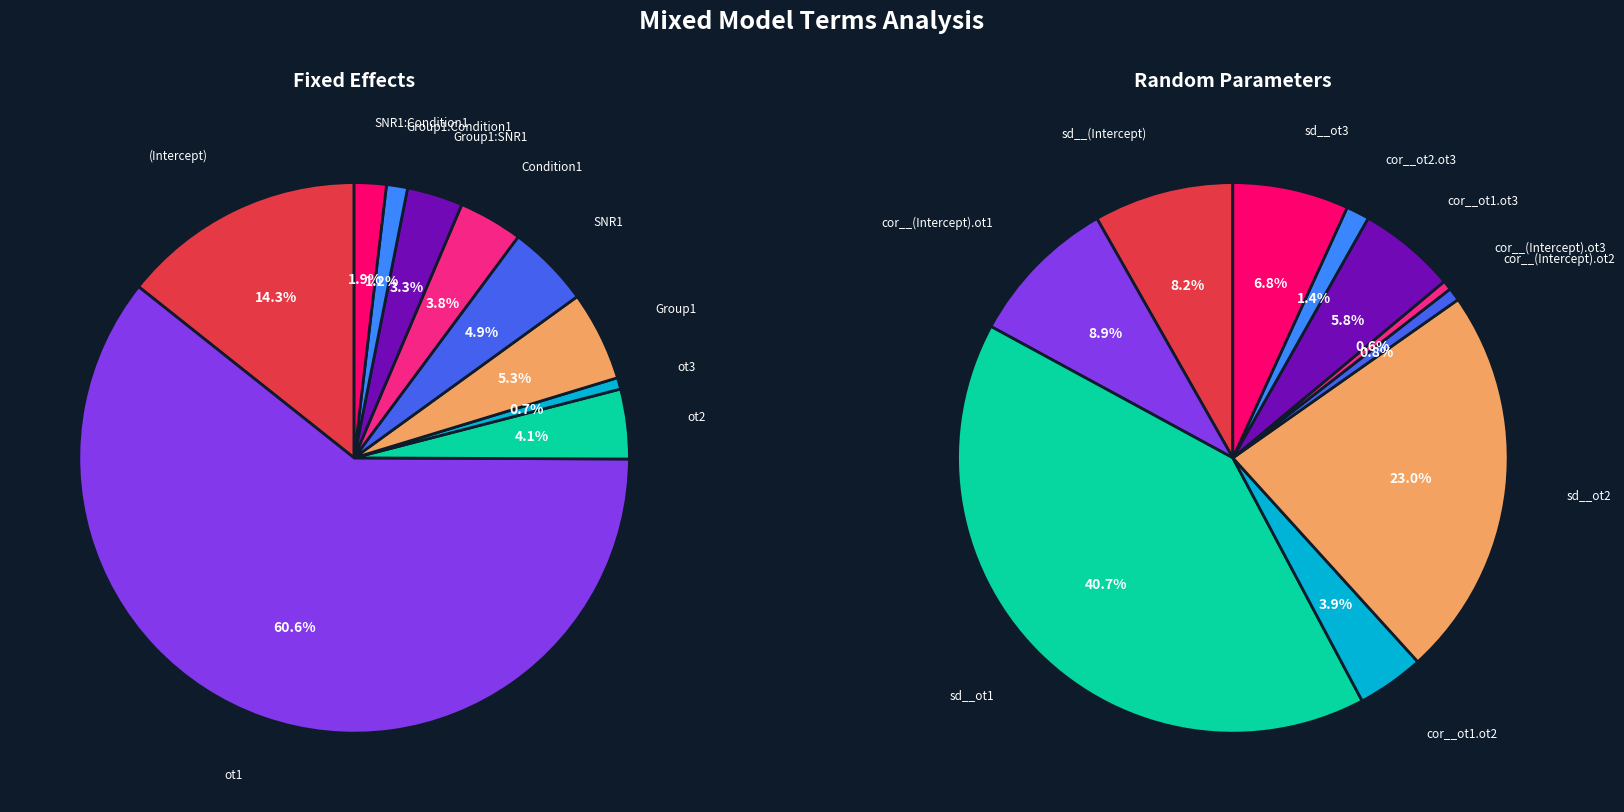

Is it true that 3 is 4% of the pie?

True